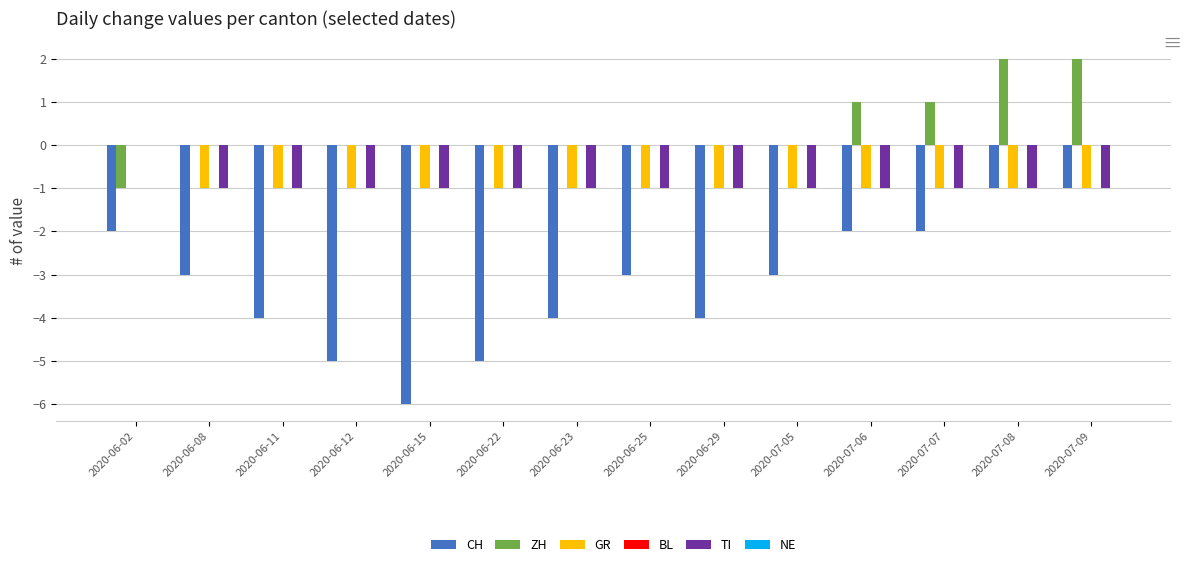

What is the total value across all series at 2020-06-02?

-3